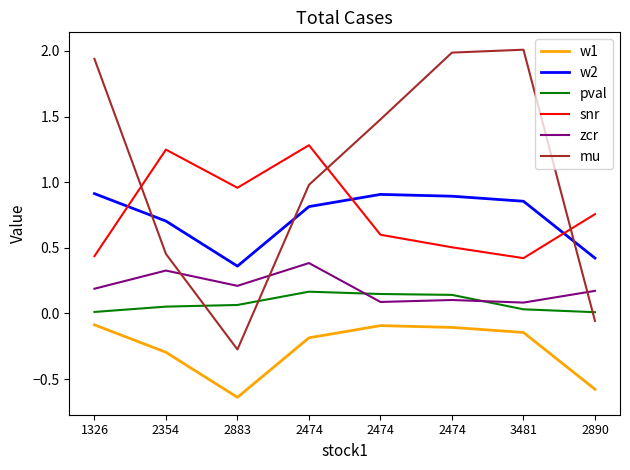

At which category is the sum across all series the highest?

2474